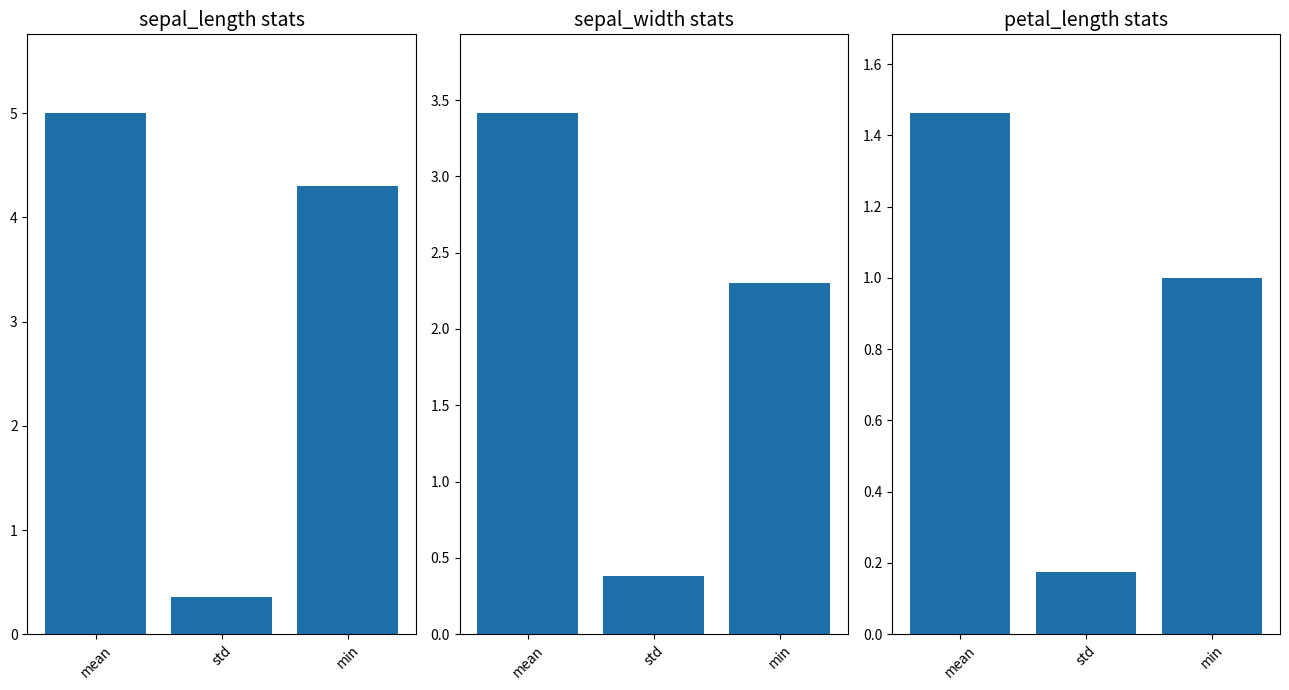

Reading left to right, extract all data points from this chart.

sepal_length: 5.0	0.4	4.3
sepal_width: 3.4	0.4	2.3
petal_length: 1.5	0.2	1.0